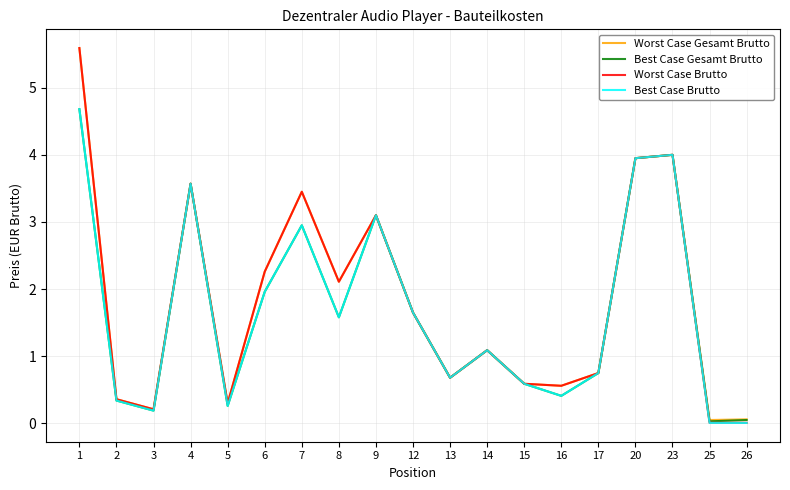

Is the value of Worst Case Gesamt Brutto at 16 greater than the value of Best Case Brutto at 17?

No